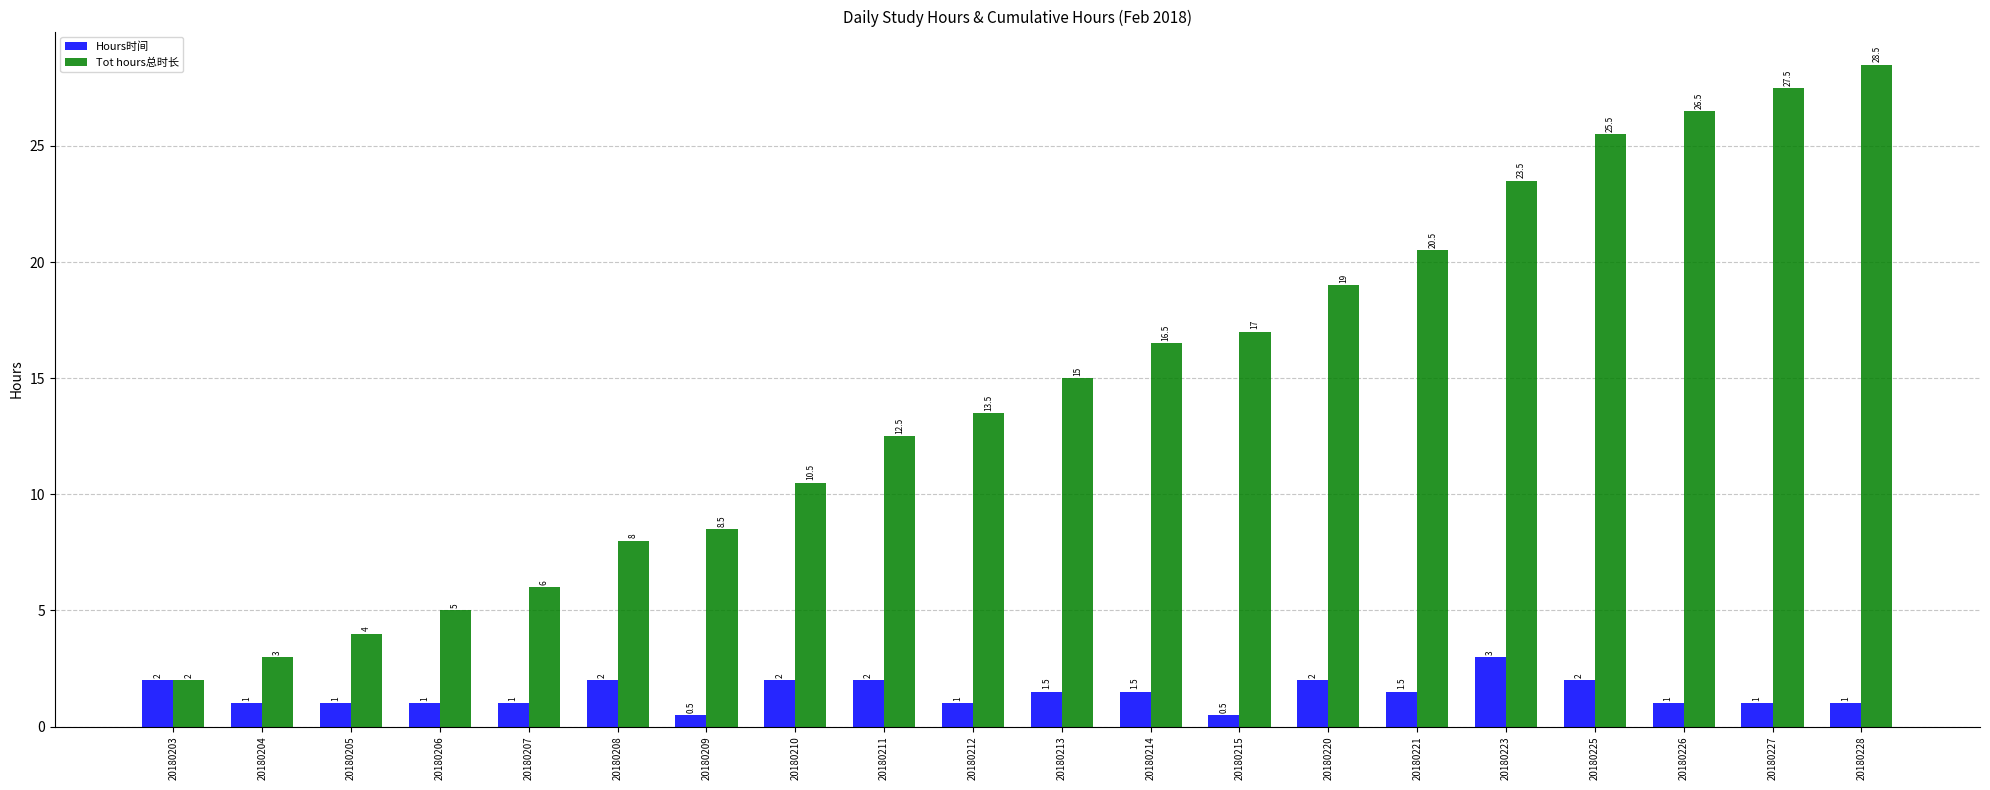

What are all the series names shown in the legend?

Hours时间, Tot hours总时长